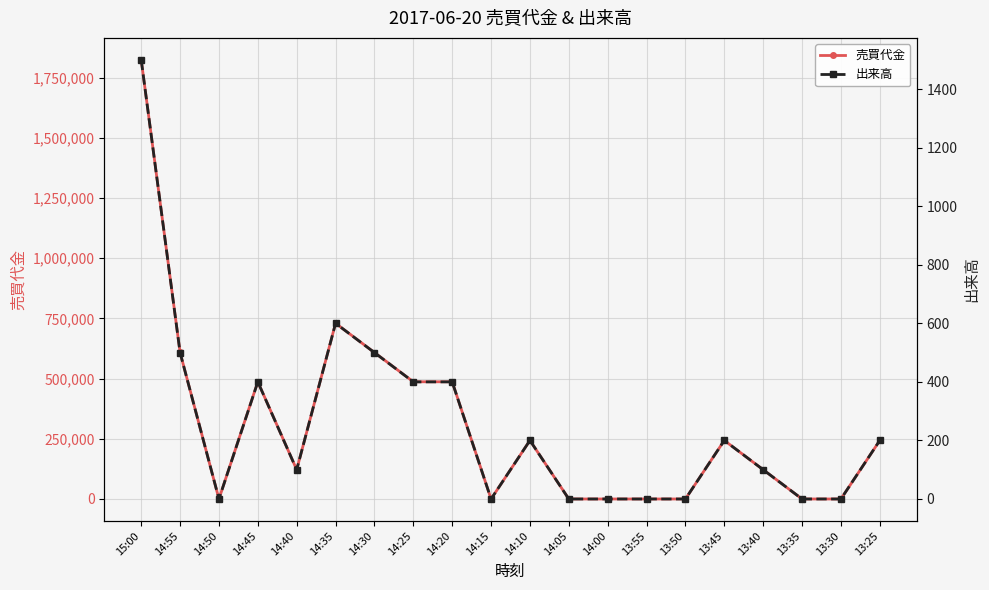

What is the sum of all 売買代金 values?

6203900